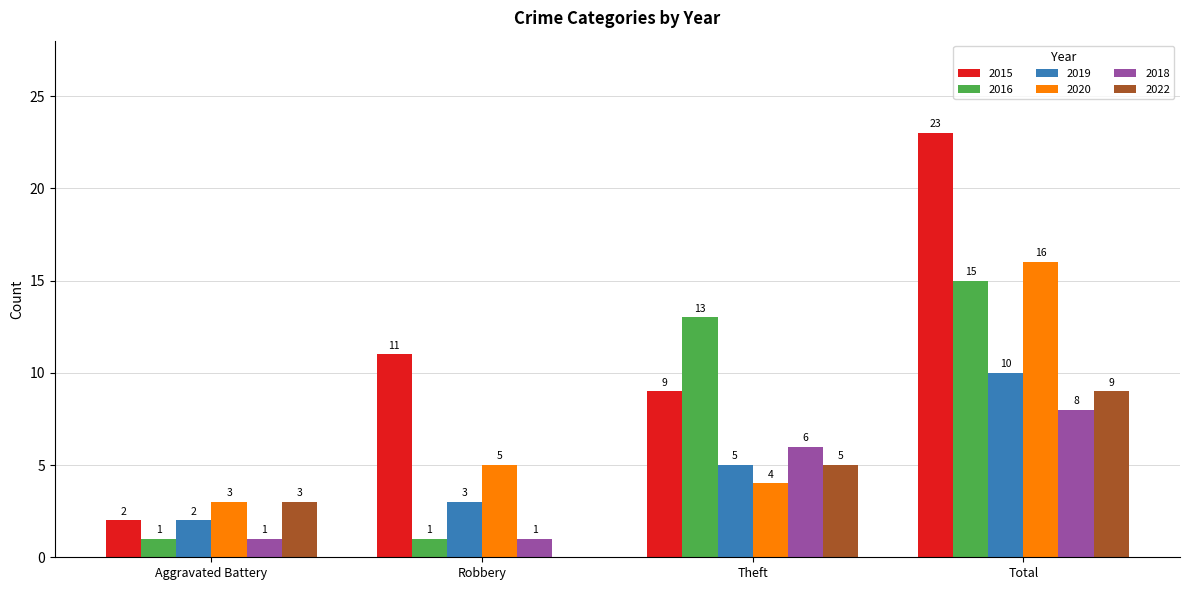

What is the sum of all 2018 values?

16